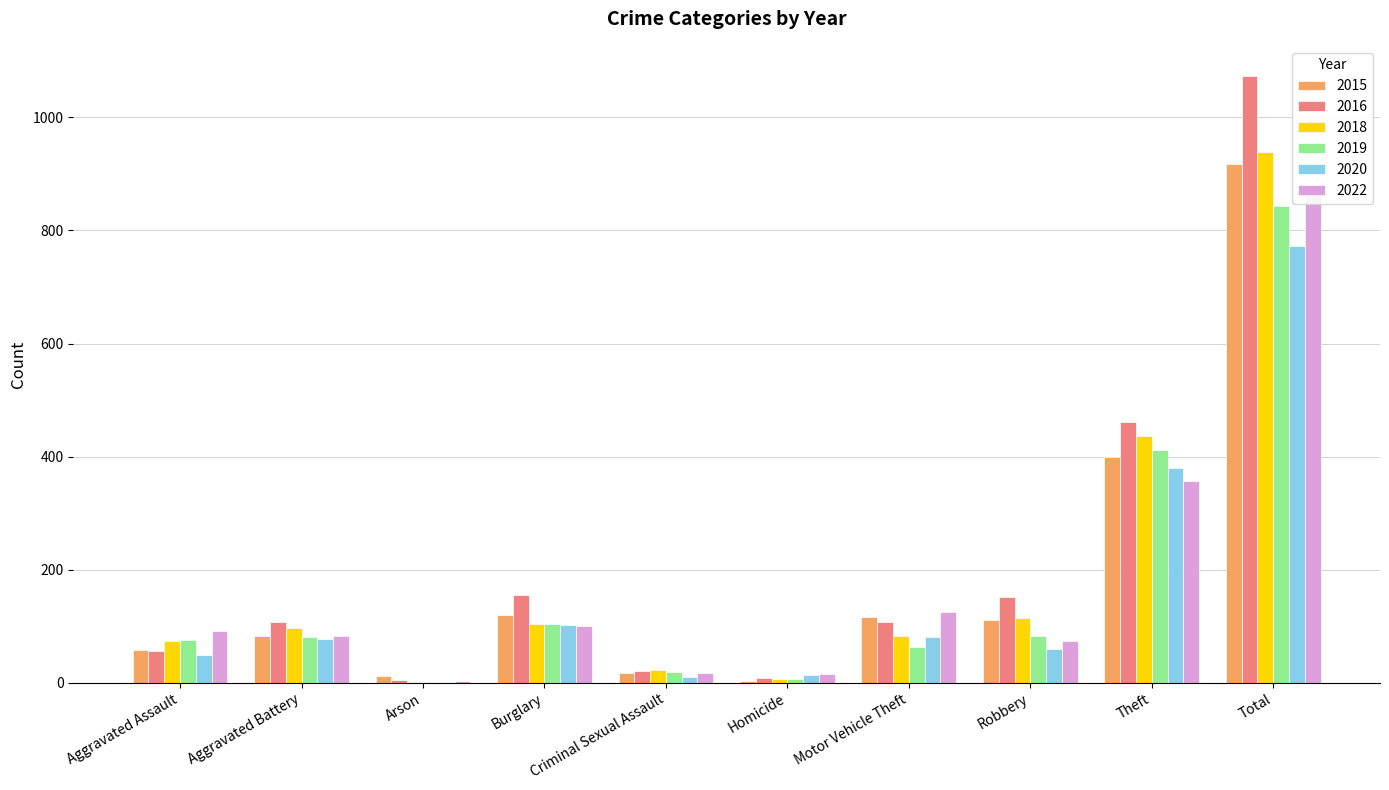

Reading left to right, list all the values displayed in this chart.

2015: 57	83	11	120	17	3	116	111	400	918
2016: 56	108	4	156	20	9	107	151	462	1073
2018: 73	96	2	103	22	7	83	115	437	938
2019: 75	80	1	104	19	7	64	83	411	844
2020: 49	78	1	102	10	13	80	59	380	772
2022: 92	82	3	100	17	16	125	73	356	864